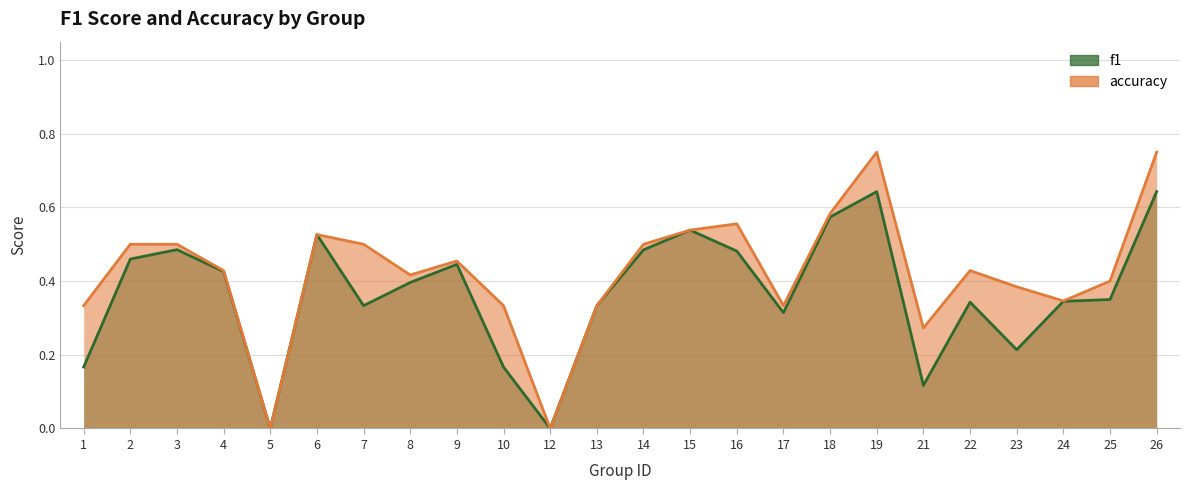

Rank the series at 7 from lowest to highest value.

f1, accuracy